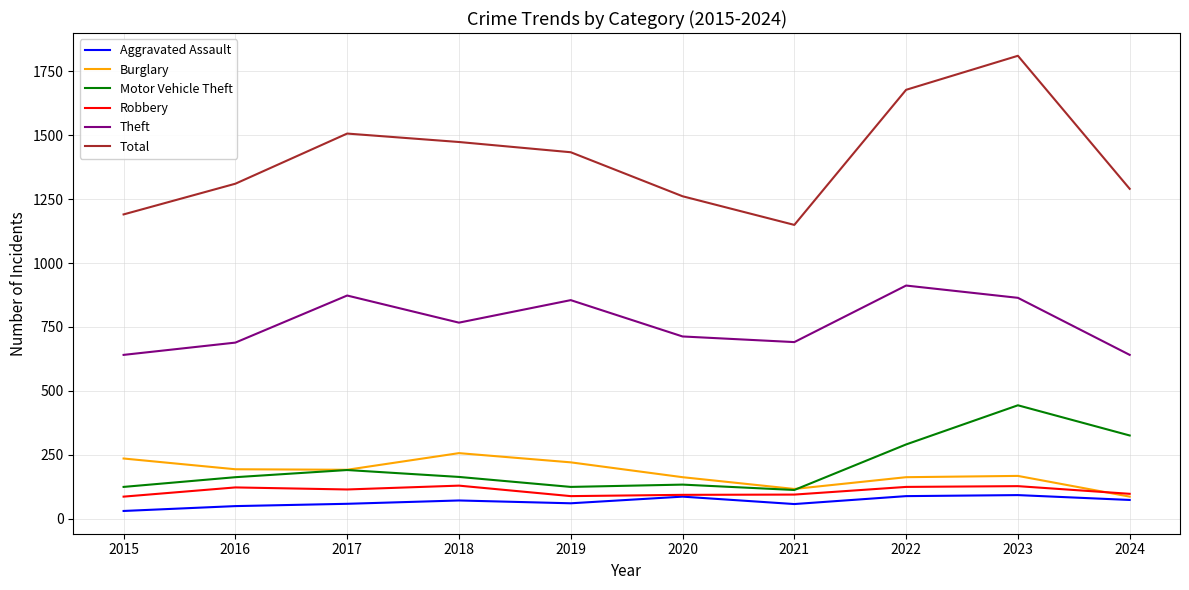

What is the highest value of the Motor Vehicle Theft series?

444